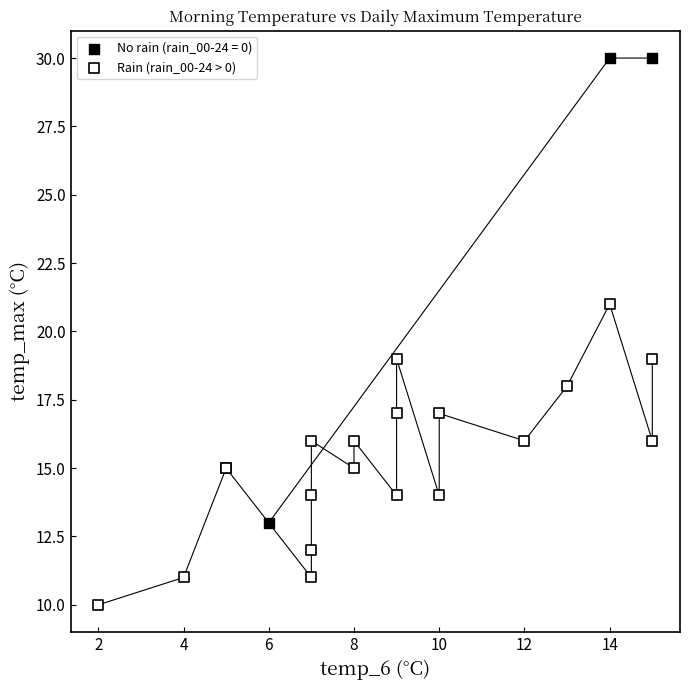

Which series contains the lowest Y value?

Rain (rain_00-24 > 0)